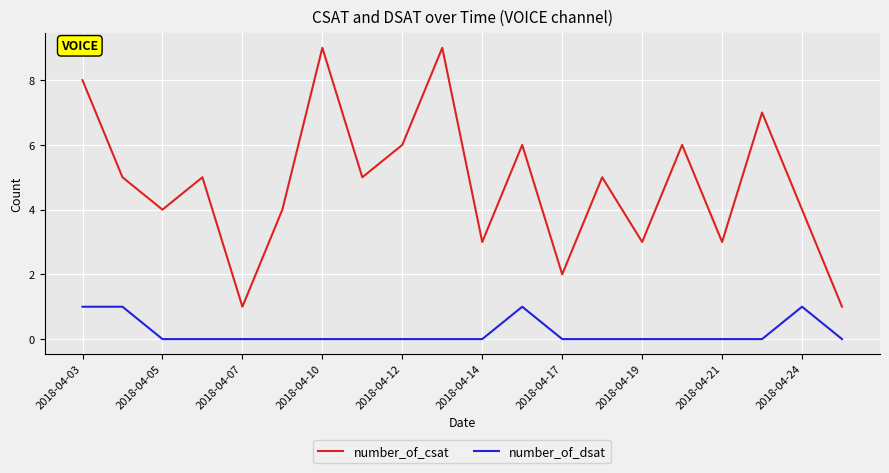

List the series in order of their overall mean, lowest first.

number_of_dsat, number_of_csat